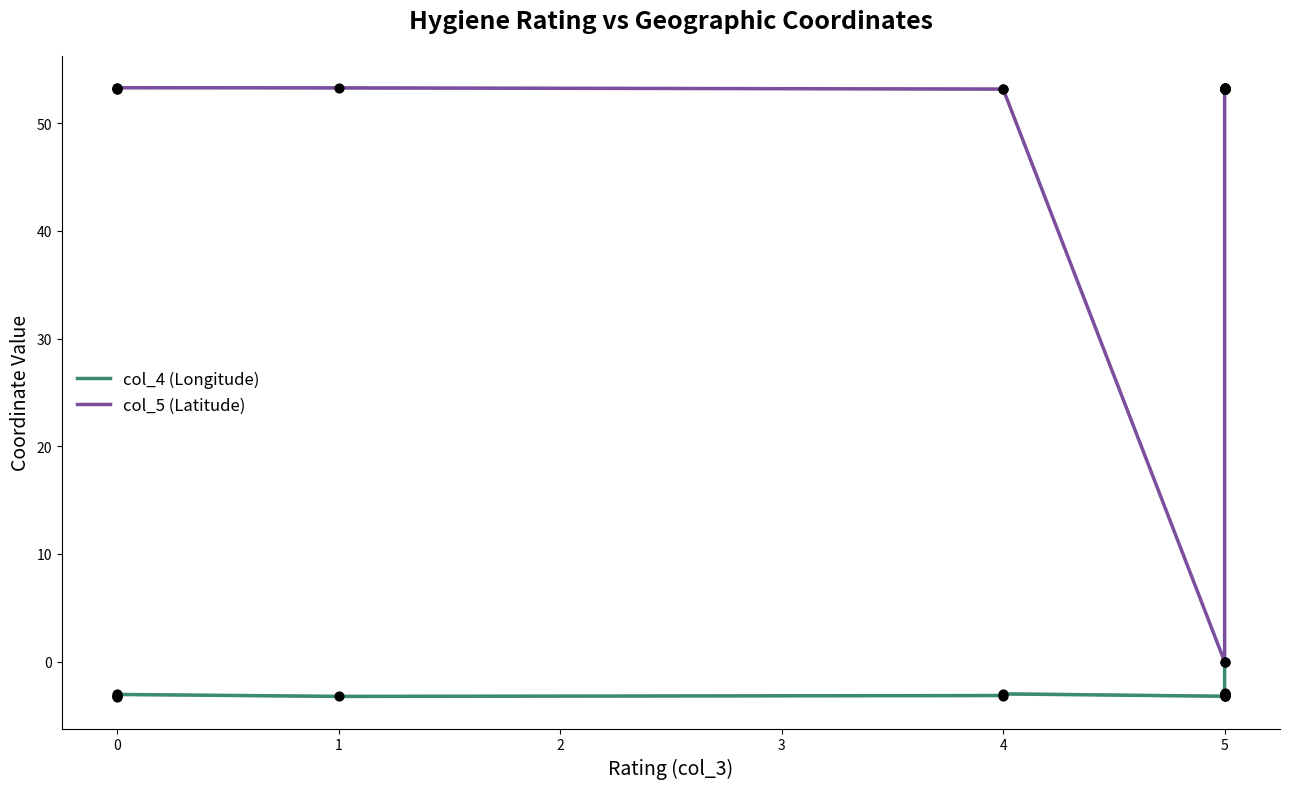

Which series has the largest Y range (max minus min)?

col_5 (Latitude)